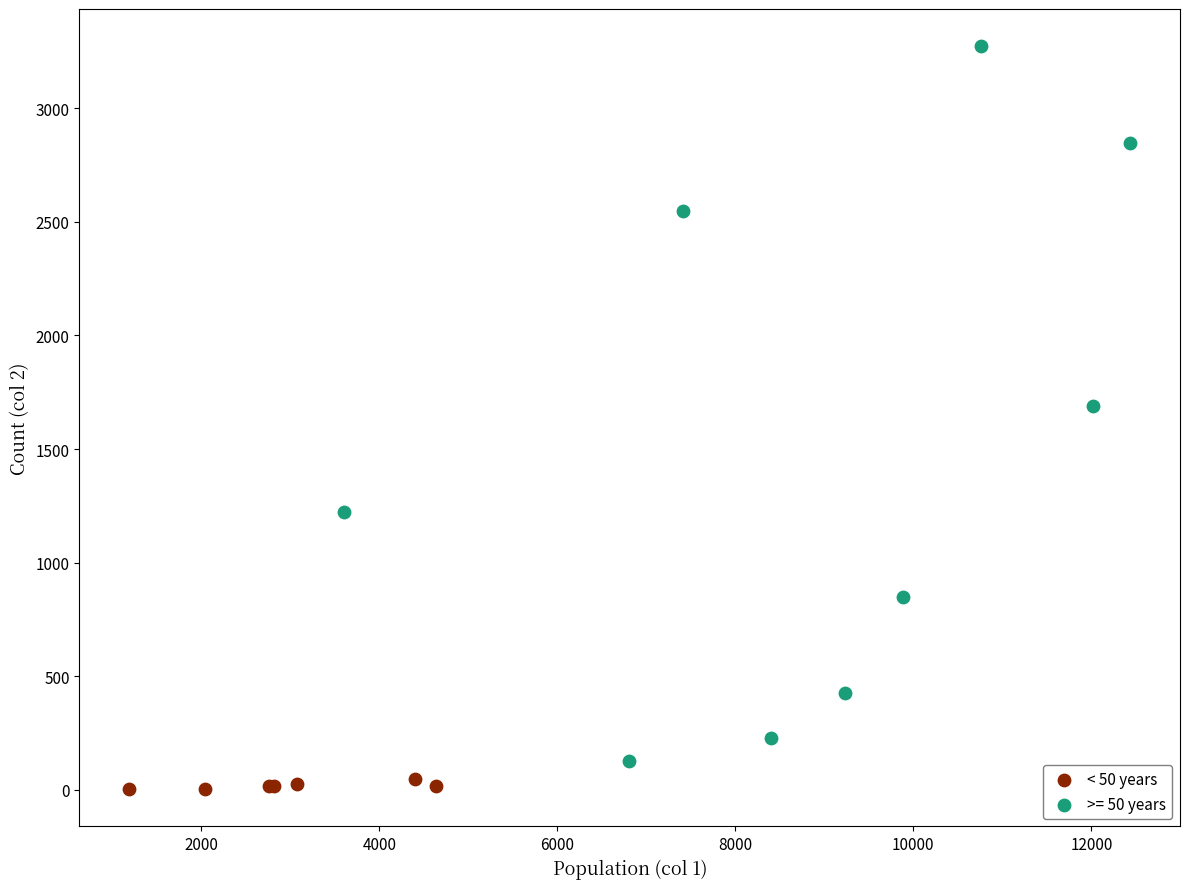

Which series has the widest spread of Y values?

>= 50 years